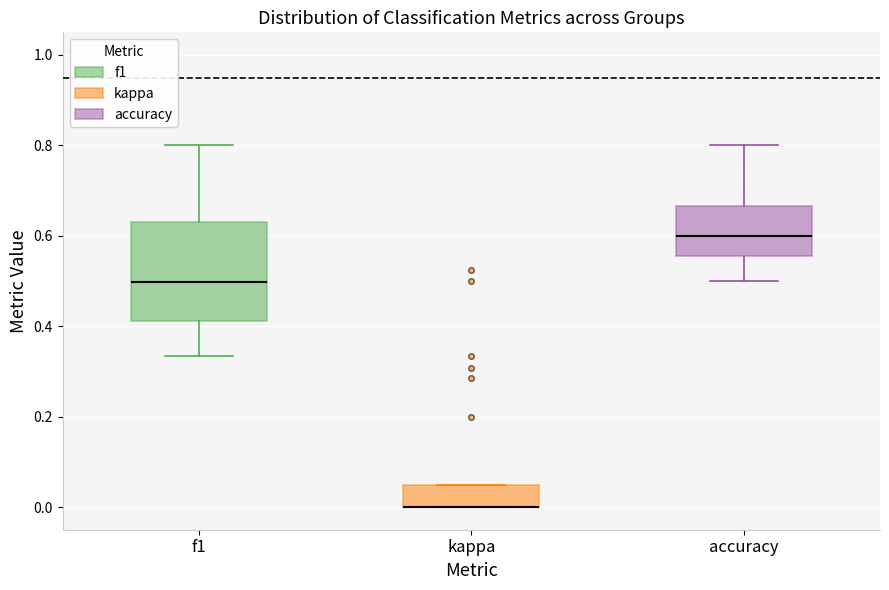

Comparing the boxes themselves (not the whiskers), which one is the tallest?

f1